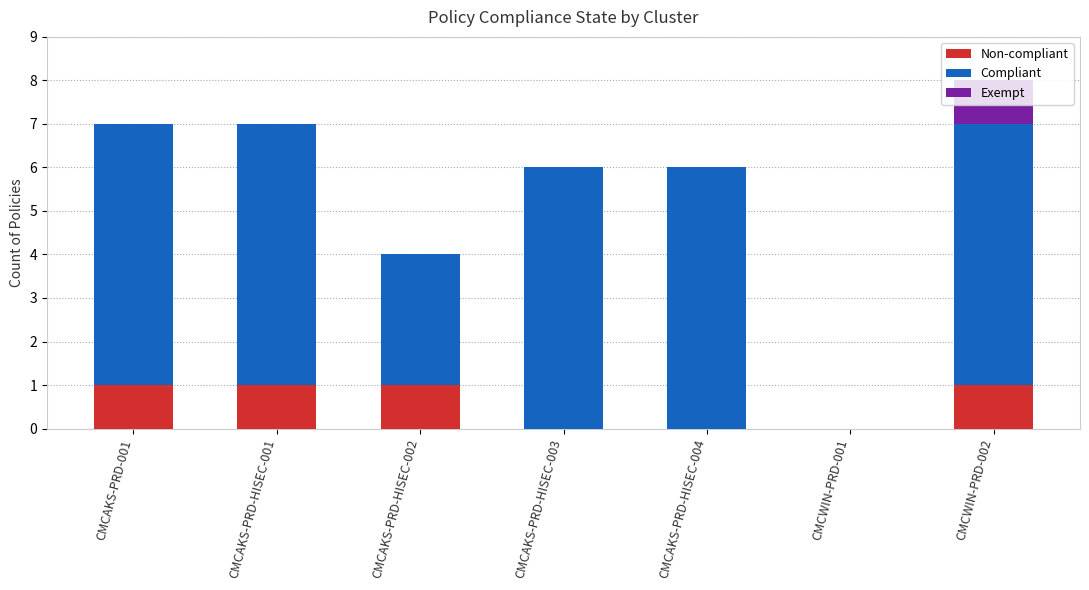

Read the Non-compliant value at CMCAKS-PRD-001.

1